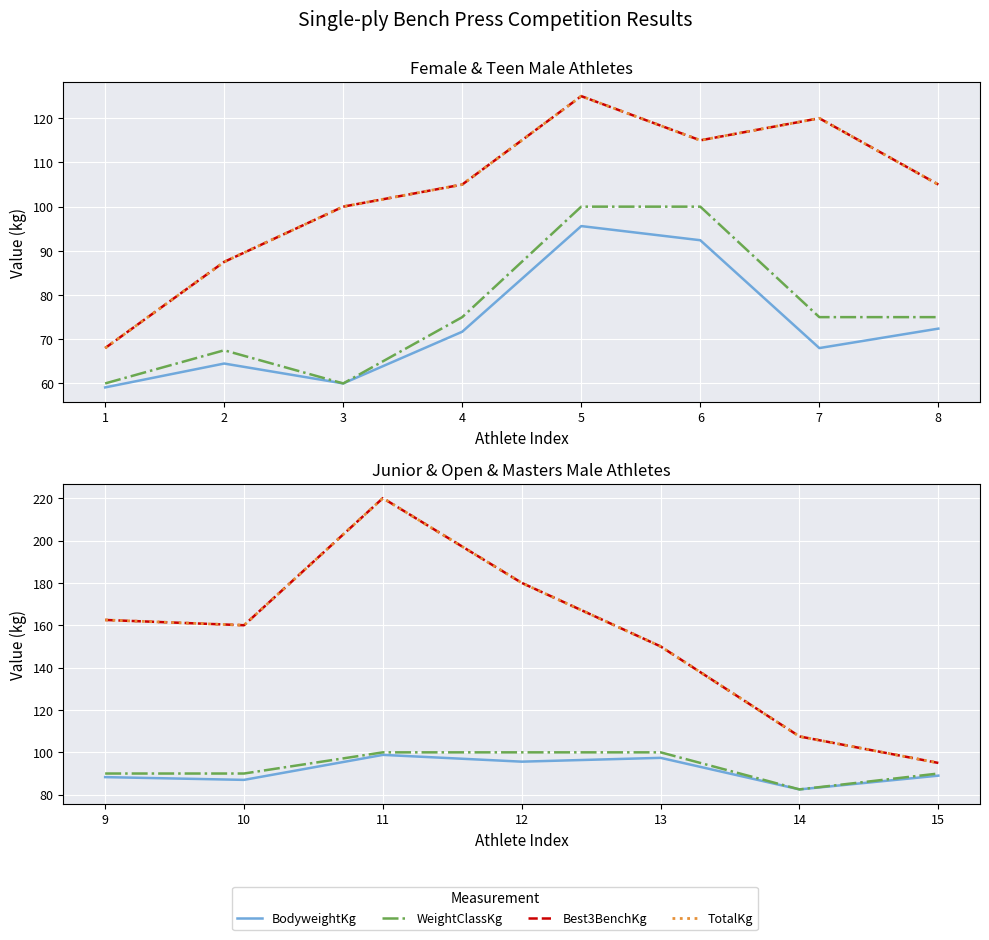

List the series in order of their peak value, highest first.

Best3BenchKg, TotalKg, WeightClassKg, BodyweightKg